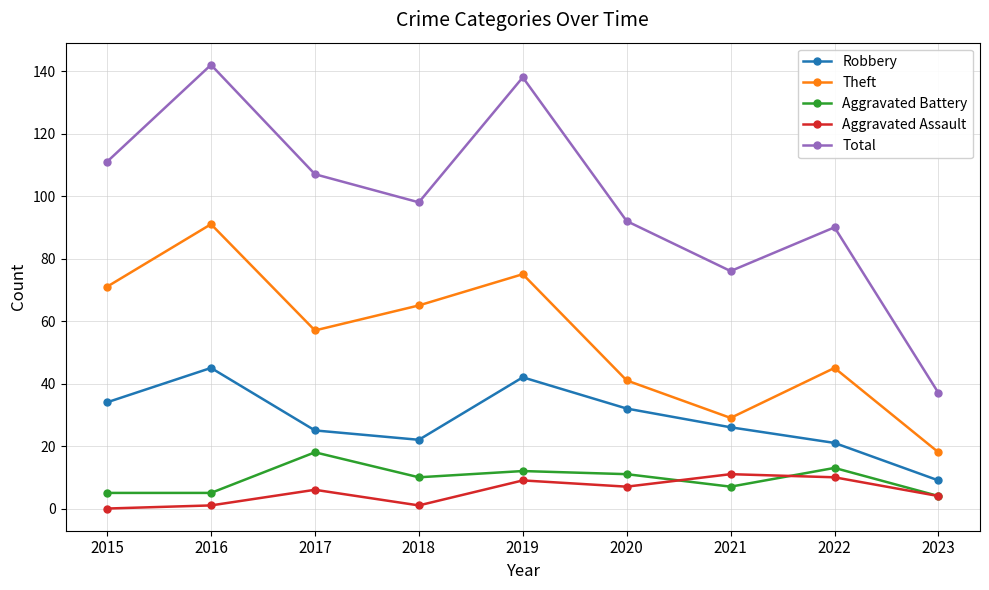

Rank the series at 2020 from highest to lowest value.

Total, Theft, Robbery, Aggravated Battery, Aggravated Assault